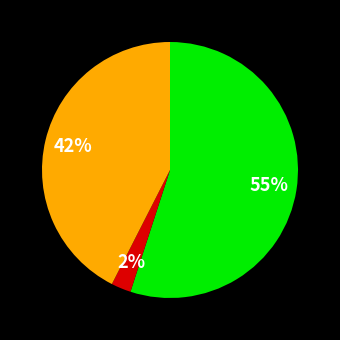

How many slices are in this pie chart?

3